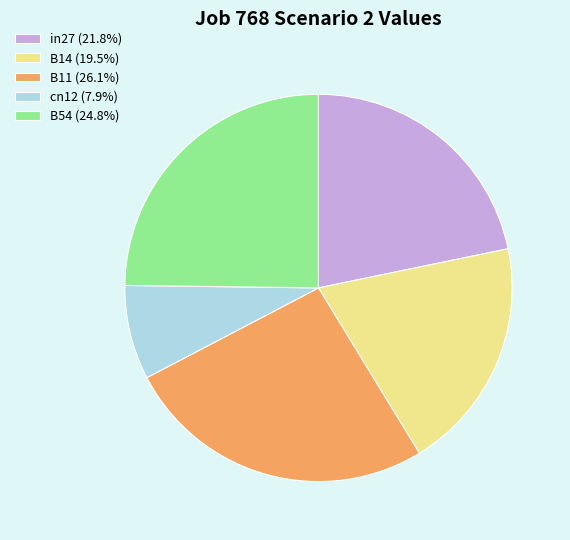

Is there any slice that represents more than half of the pie?

No